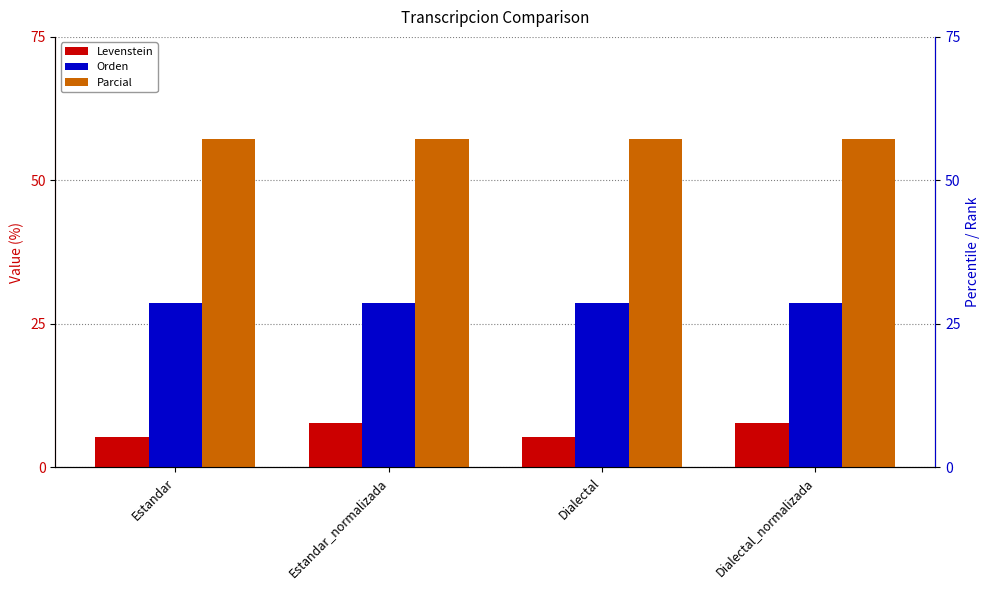

Between Estandar and Dialectal_normalizada, which series saw the biggest shift?

Levenstein